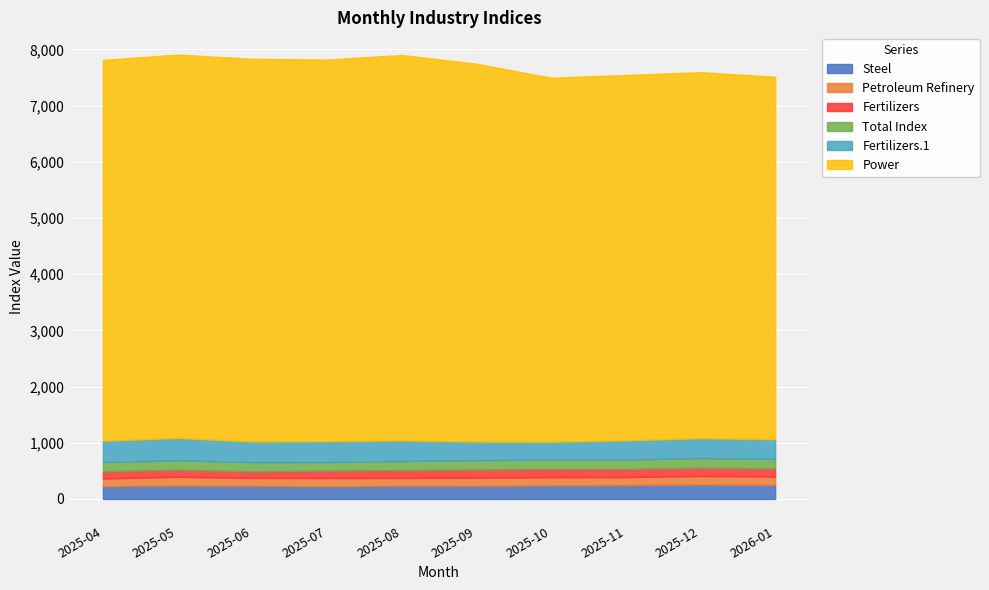

What is the sum of all Fertilizers.1 values?

3577.9